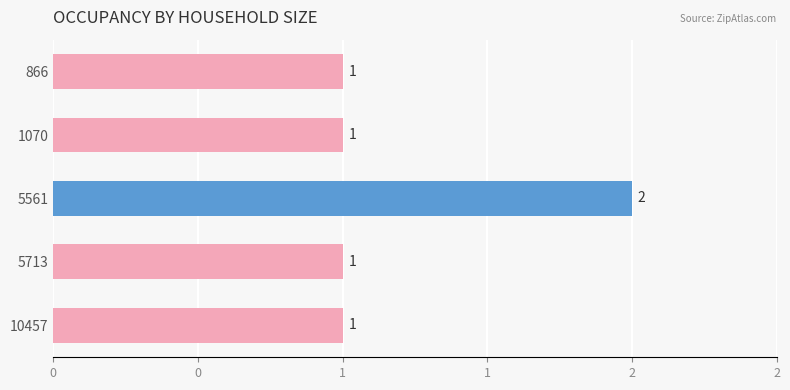

How many values are between 1 and 2?

5